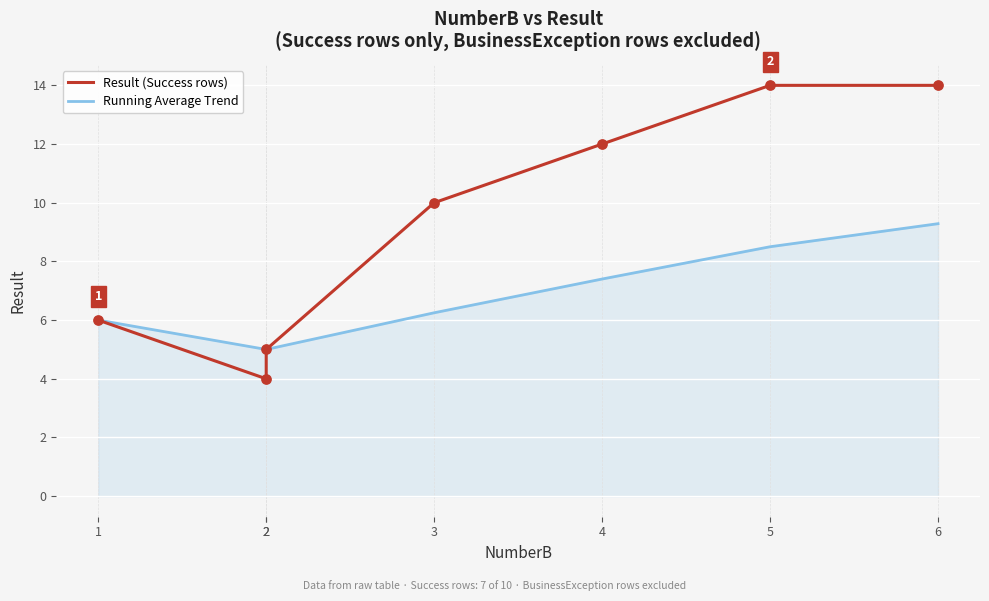

Which series contains the lowest Y value?

Result (Success rows)